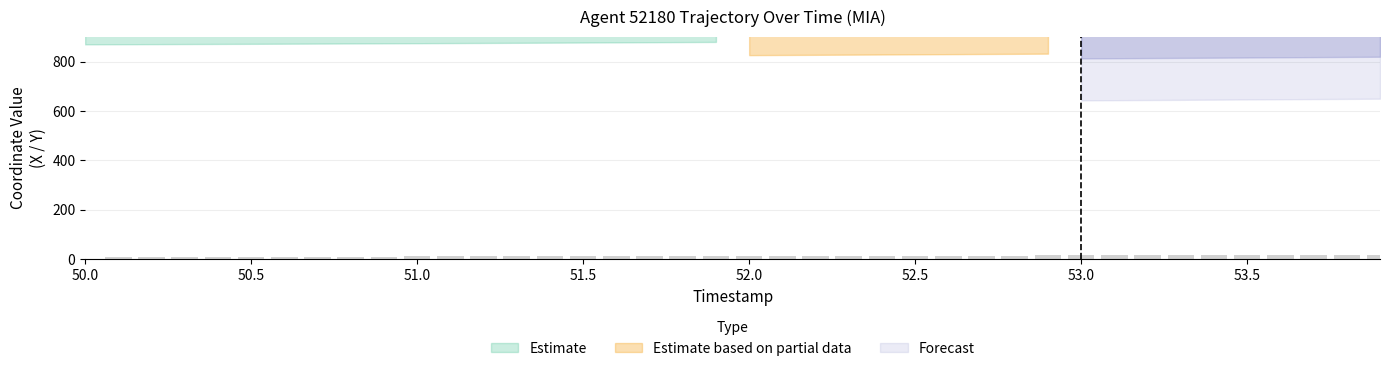

At which category is the sum across all series the highest?

39